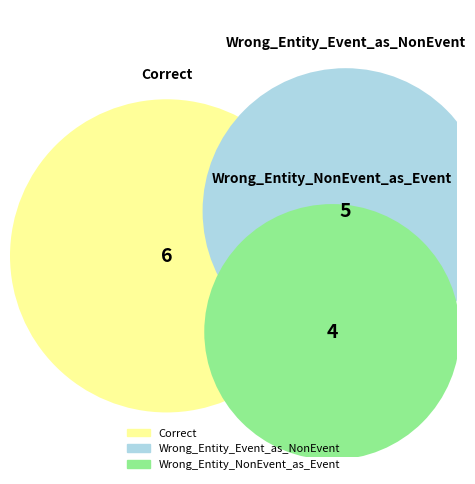

To the nearest percent, what is the average slice percentage?

33%